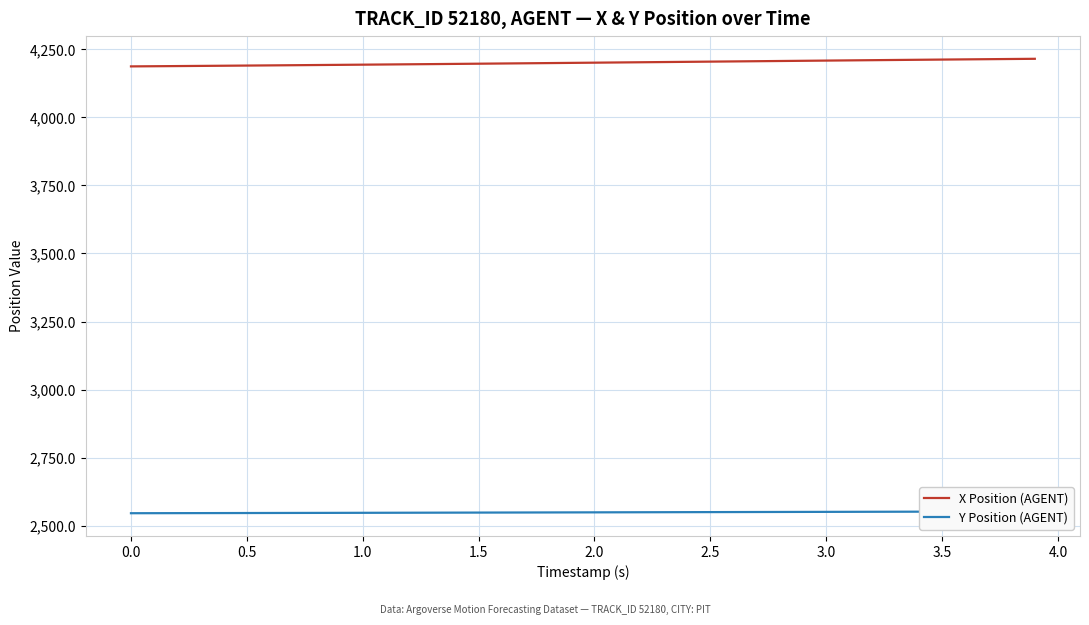

Rank the series by their average value, from lowest to highest.

Y Position (AGENT), X Position (AGENT)